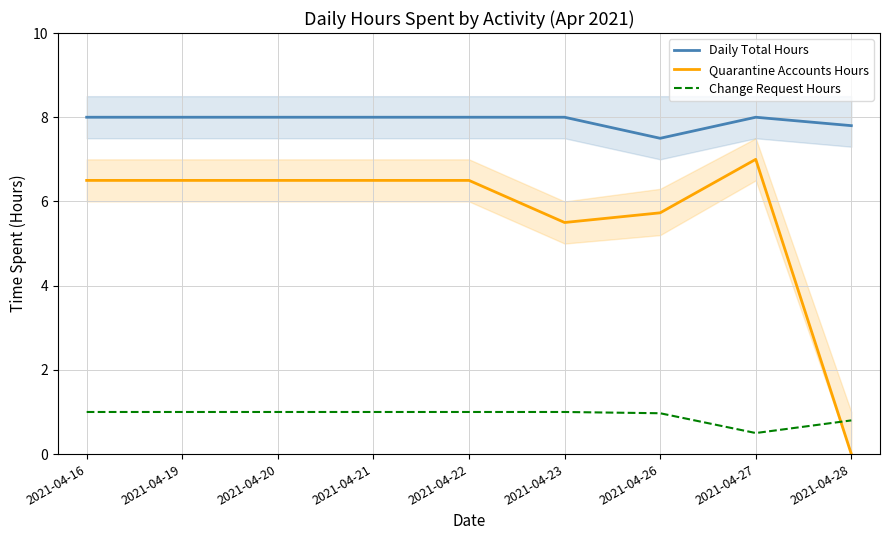

At which category is the sum across all series the highest?

2021-04-16